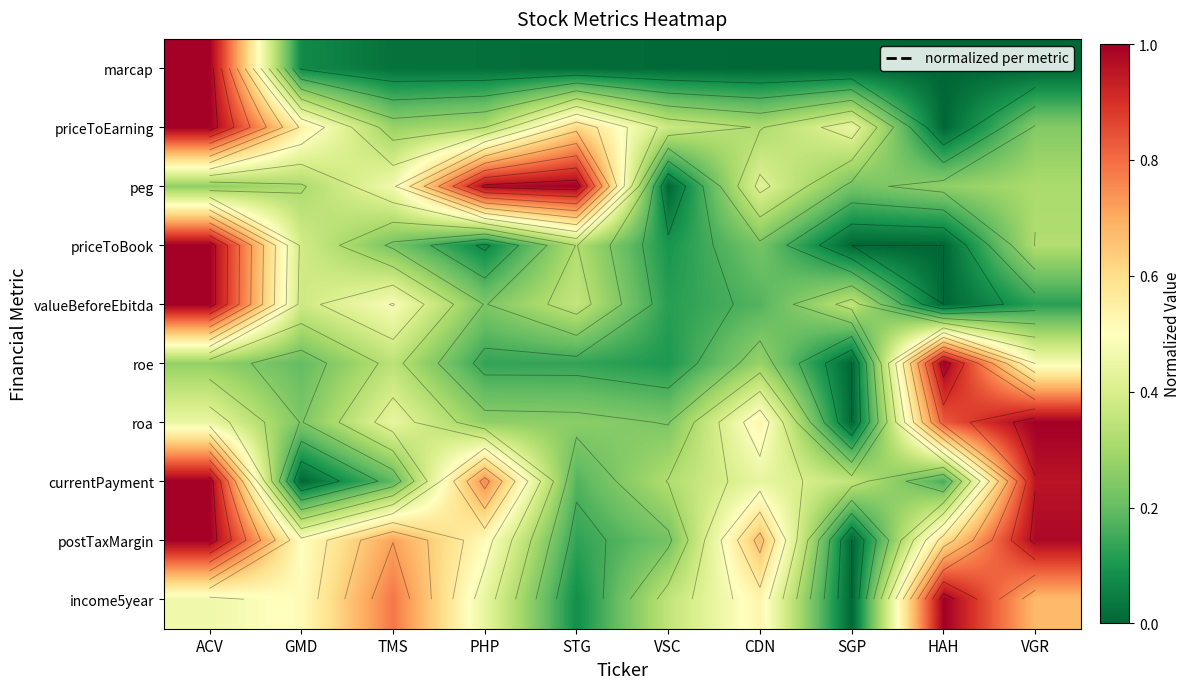

The value of currentPayment at PHP is 0.8. True or false?

True